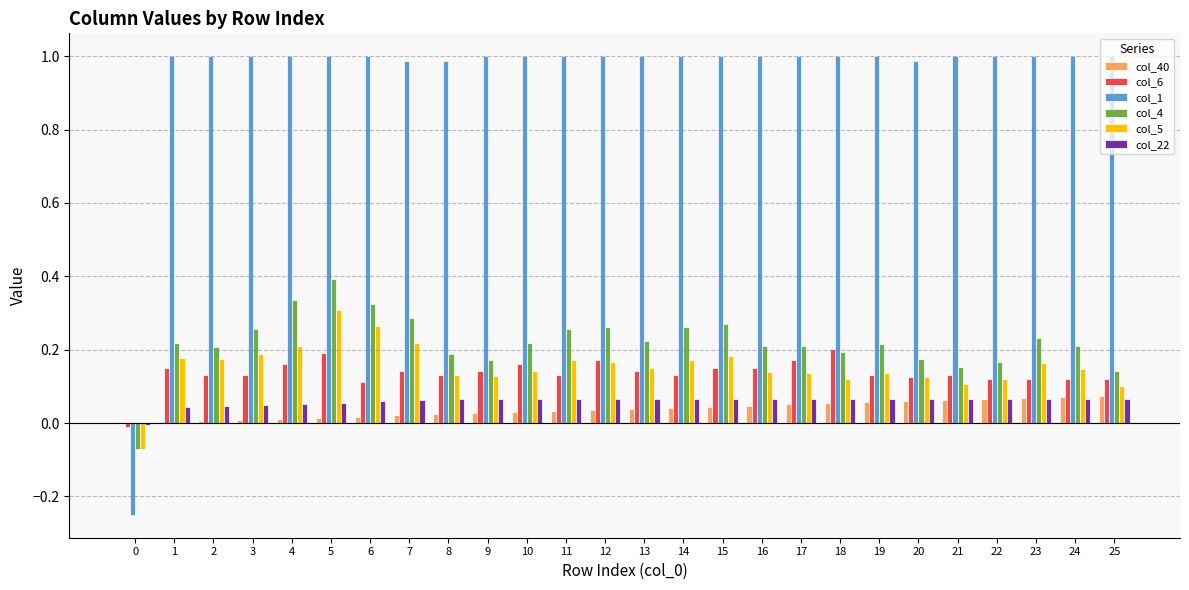

Are the bars horizontal?

No